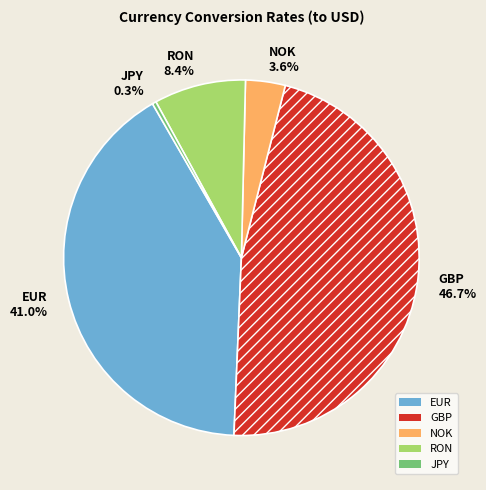

What percentage is the RON slice, to the nearest percent?

8%